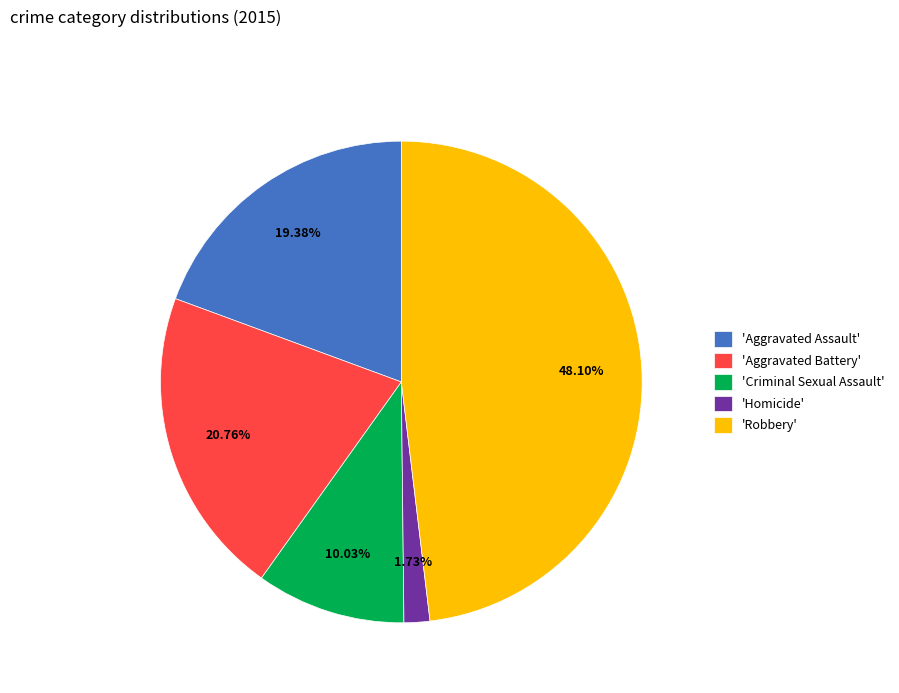

What is the ratio of the value at 'Robbery' to the value at 'Homicide'?

27.8